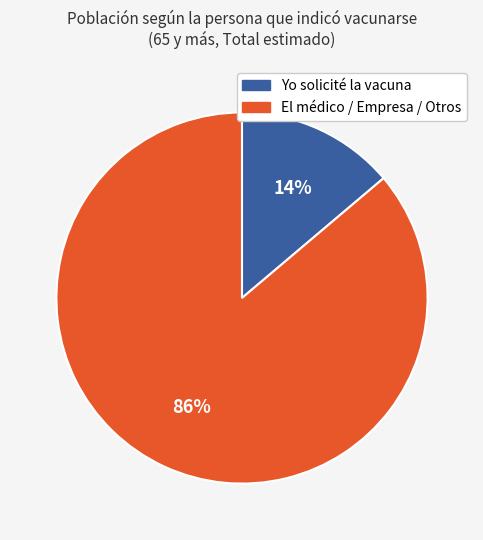

Is there any slice that represents more than half of the pie?

Yes